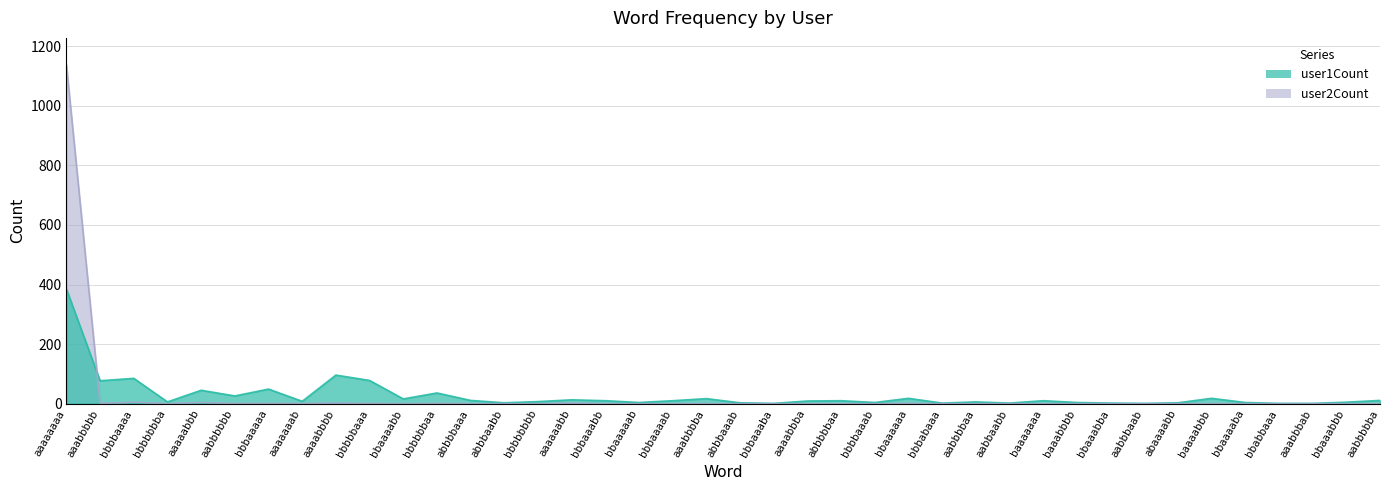

List the labels in order of user1Count value, smallest first.

bbbaaaba, aabbbaab, bbabbaaa, aaabbbab, bbbabaaa, aabbaabb, bbaaabba, abbbaabb, abbbaaab, abaaaabb, bbaaaaab, bbbbaaab, baaabbbb, bbaaaaba, bbaaabbb, bbbbbbba, aabbbbaa, bbbbbbbb, aaaaaaab, aaaabbba, bbbaaabb, bbbaaaab, abbbbbaa, baaaaaaa, abbbbaaa, aabbbbba, aaaaaabb, bbaaaabb, aaabbbba, bbaaaaaa, baaaabbb, aabbbbbb, bbbbbbaa, aaaaabbb, bbbaaaaa, aaabbbbb, bbbbbaaa, bbbbaaaa, aaaabbbb, aaaaaaaa